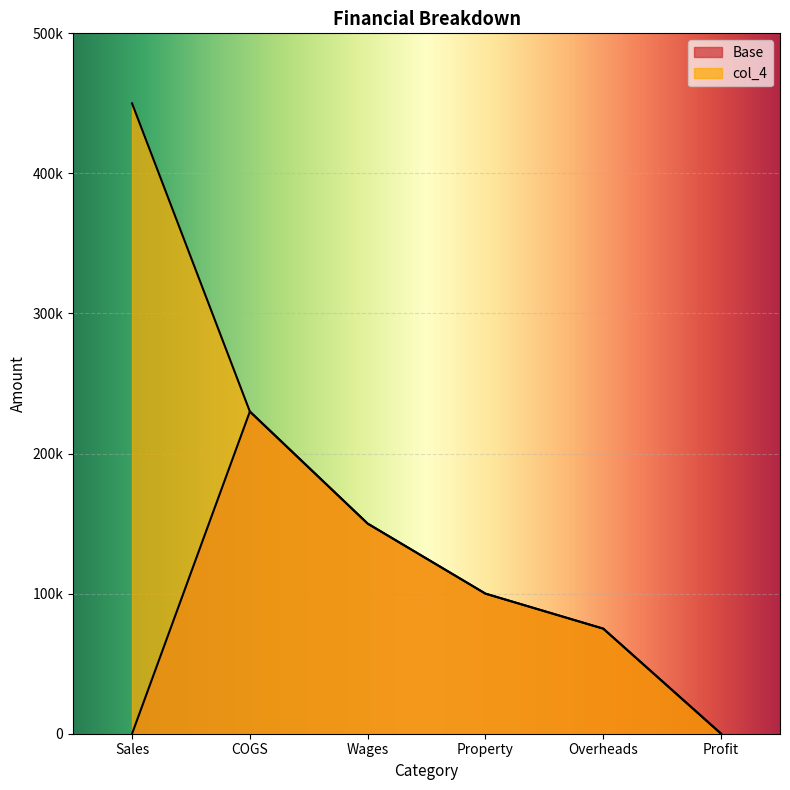

What is the value of the col_4 point at the 2nd from the left?

230000